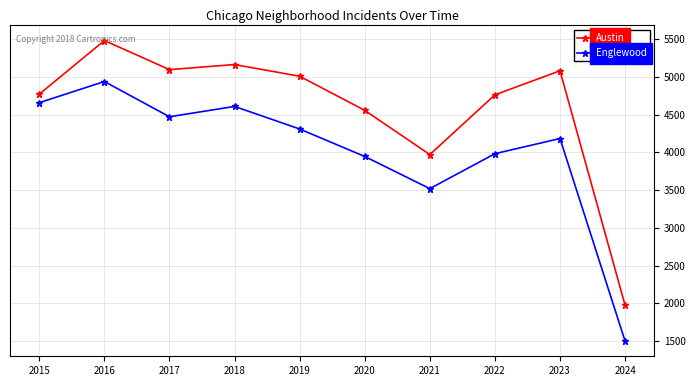

Which series changed the most between 2015 and 2024?

Englewood